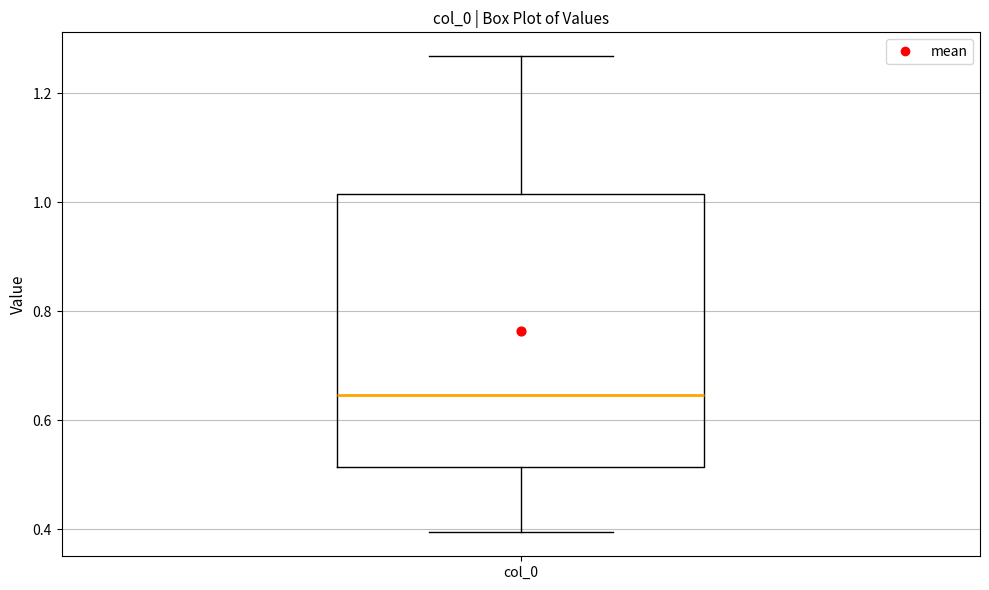

Transcribe this box plot: give where the median line is, the range the box spans, and where the two whiskers end, as read against the y-axis. The values are not printed on the chart, so give them approximately, as read against the axis.

median 0.64, box 0.52 to 1.02, whiskers 0.40 to 1.26